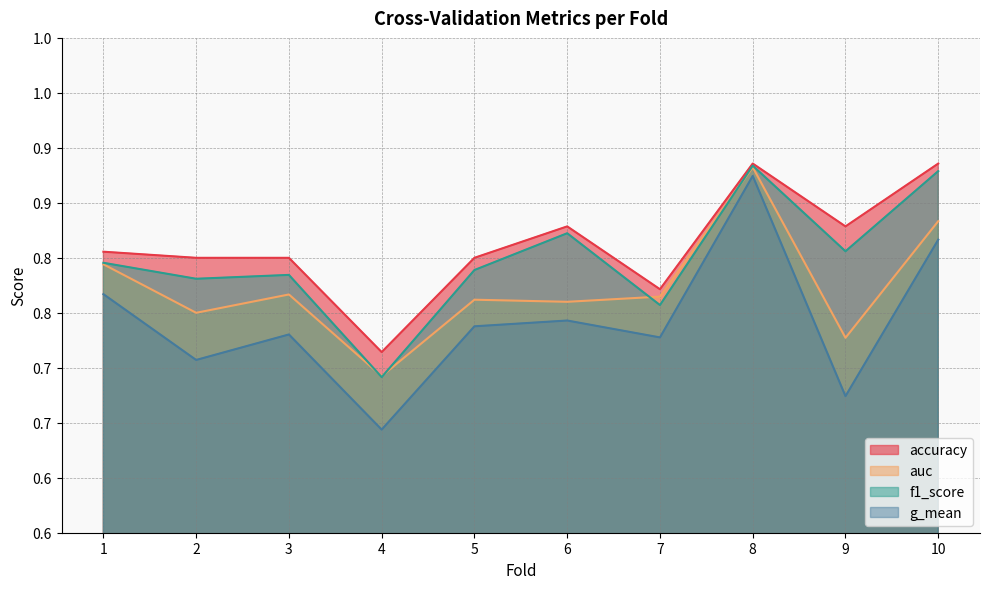

At which category does the chart reach its minimum across all series?

4